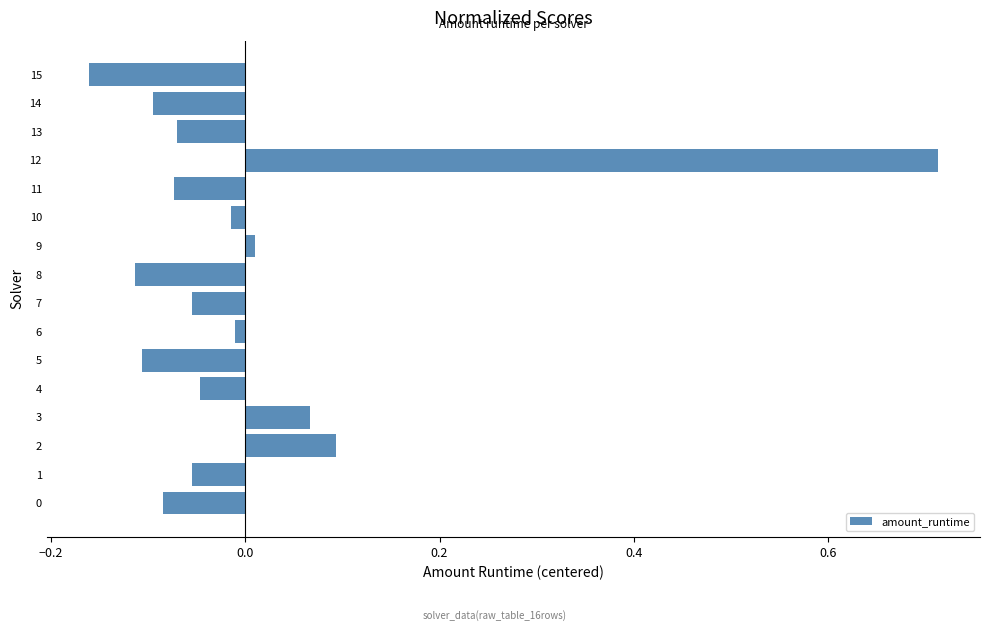

At which category does the chart reach its peak across all series?

12